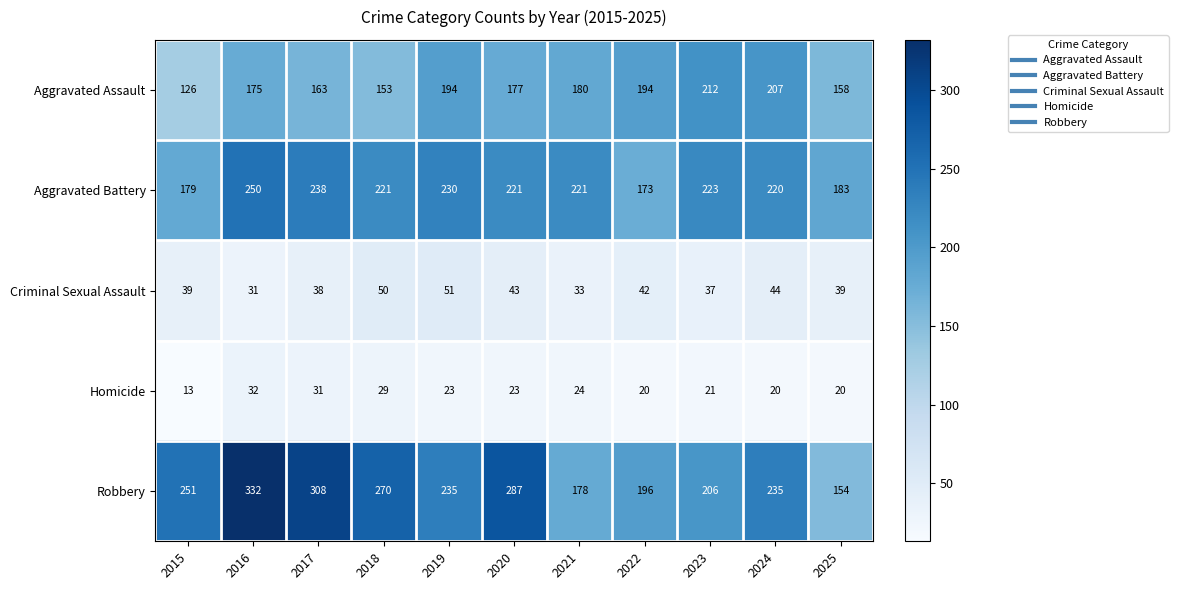

Count the number of categories in the chart.

11